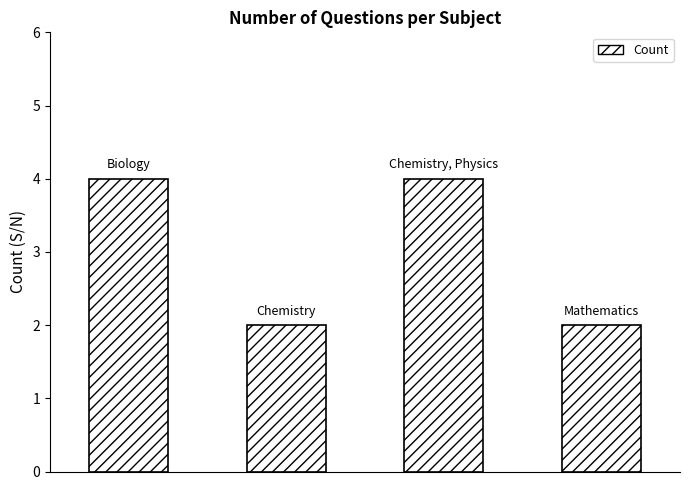

What is the value of the 3rd bar from the left?

4